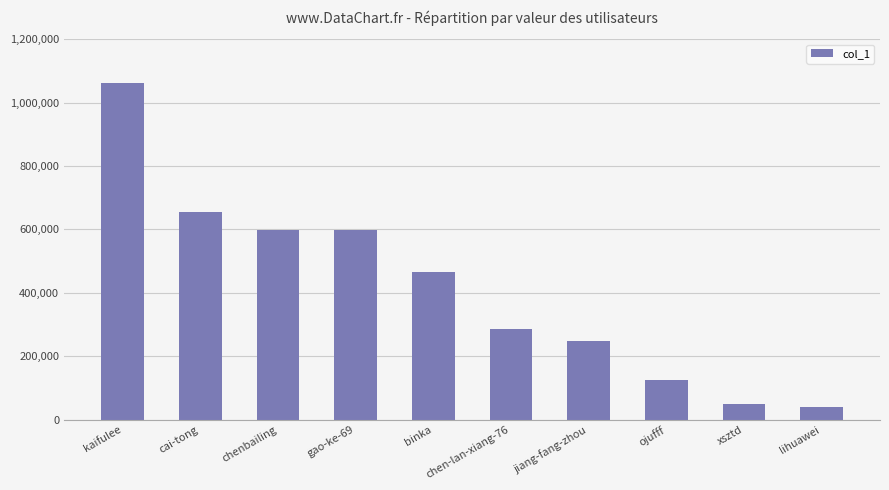

At which category does the chart reach its peak across all series?

kaifulee